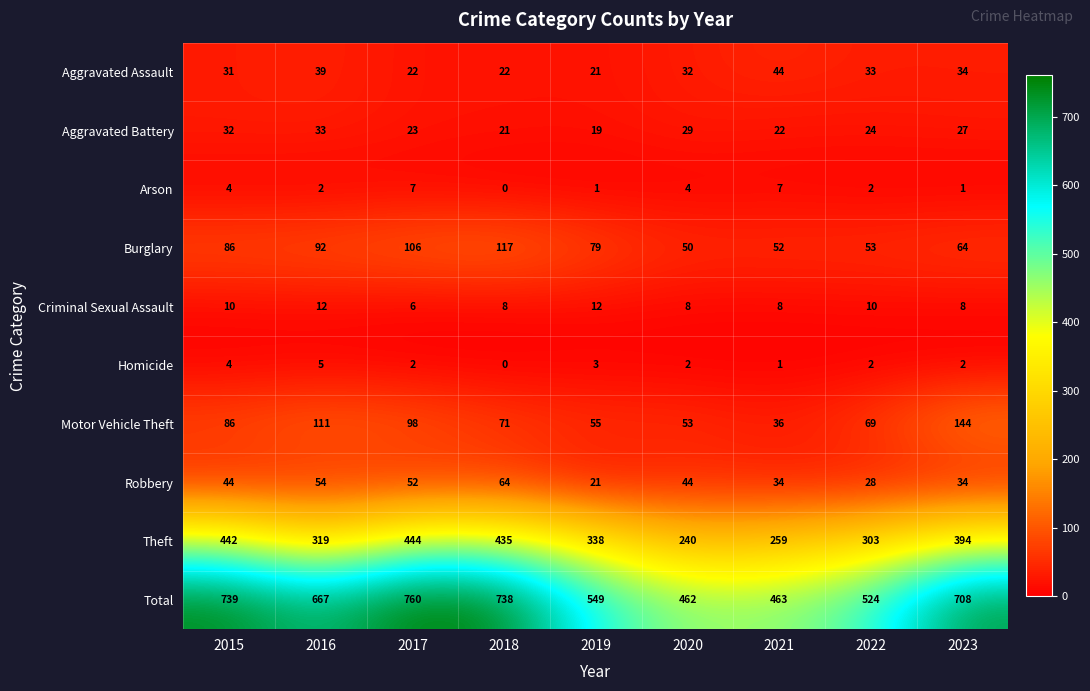

Which series has the widest spread of values?

Total